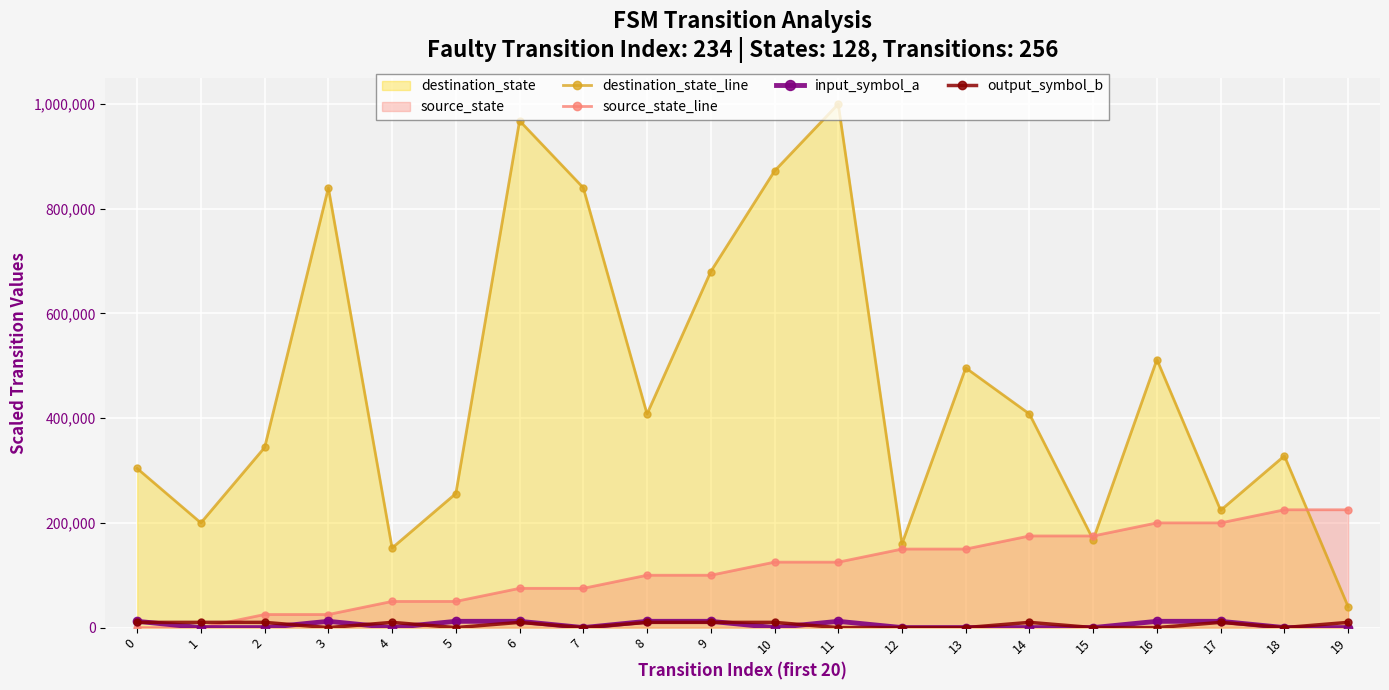

True or false: input_symbol_a and source_state_line intersect in this chart.

False